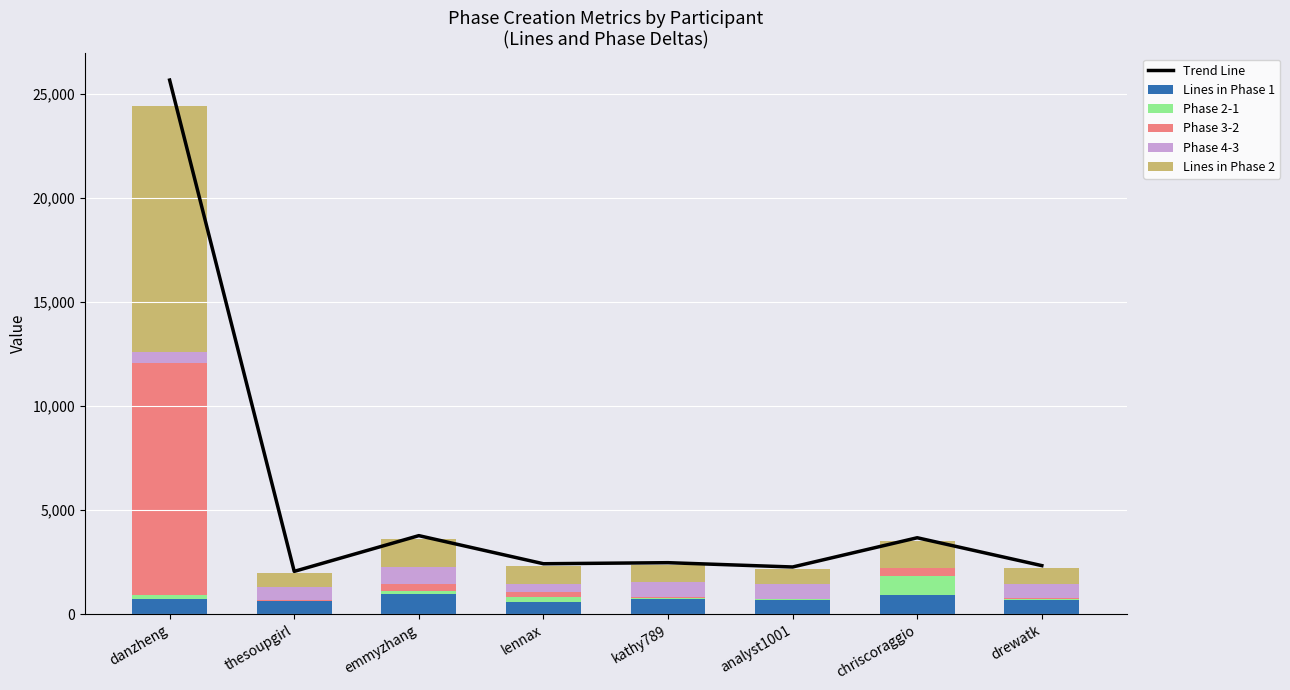

How many data points in Lines in Phase 1 are above 743?

4